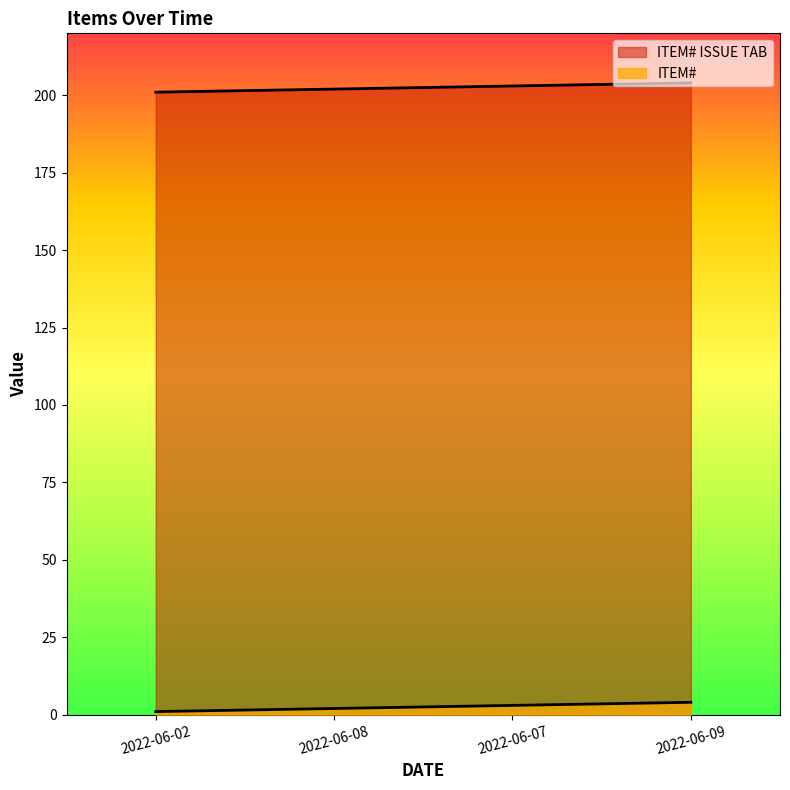

What is the total value across all series at 2022-06-02?

202